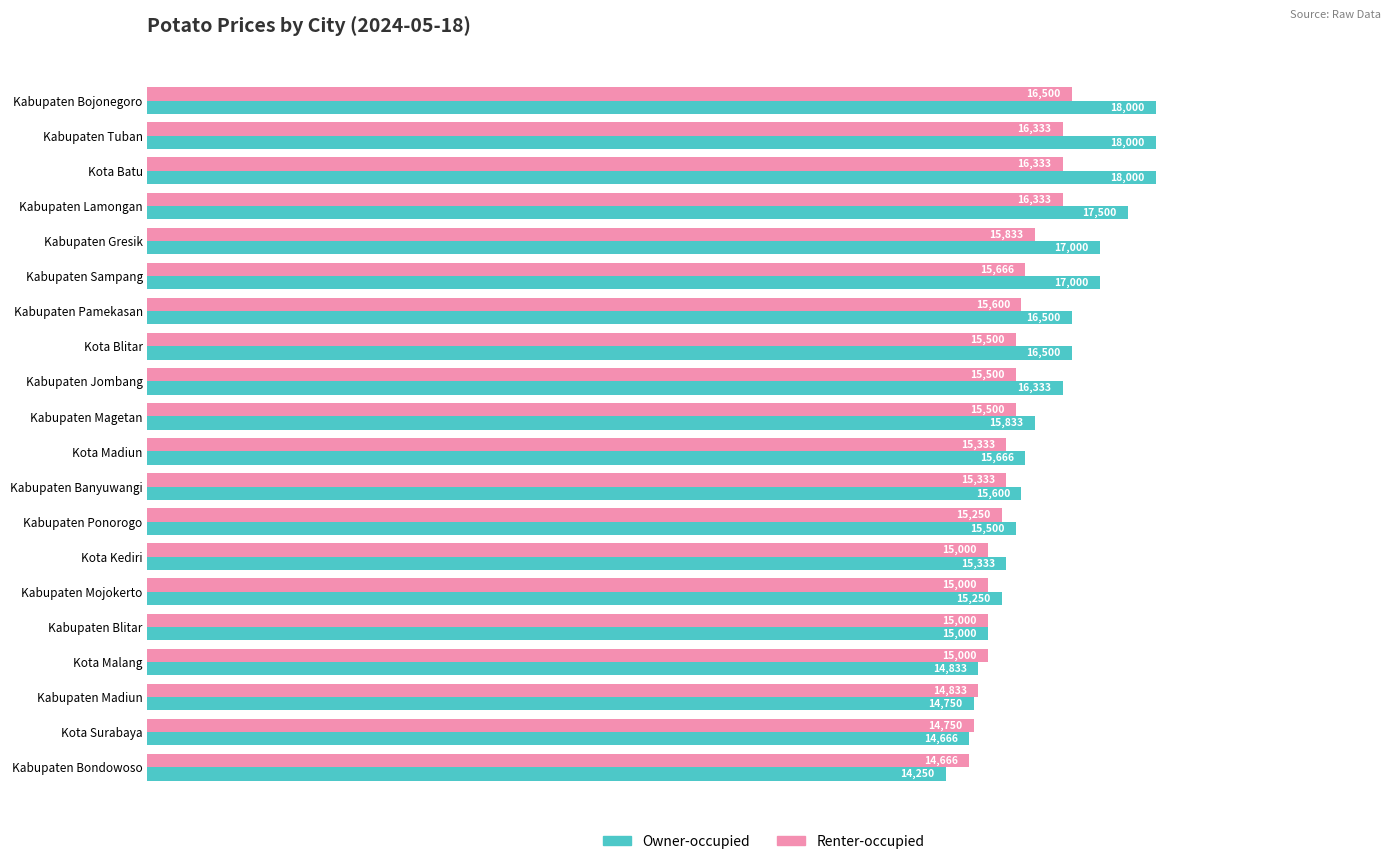

Which series changed the most between Kota Blitar and Kabupaten Jombang?

Owner-occupied